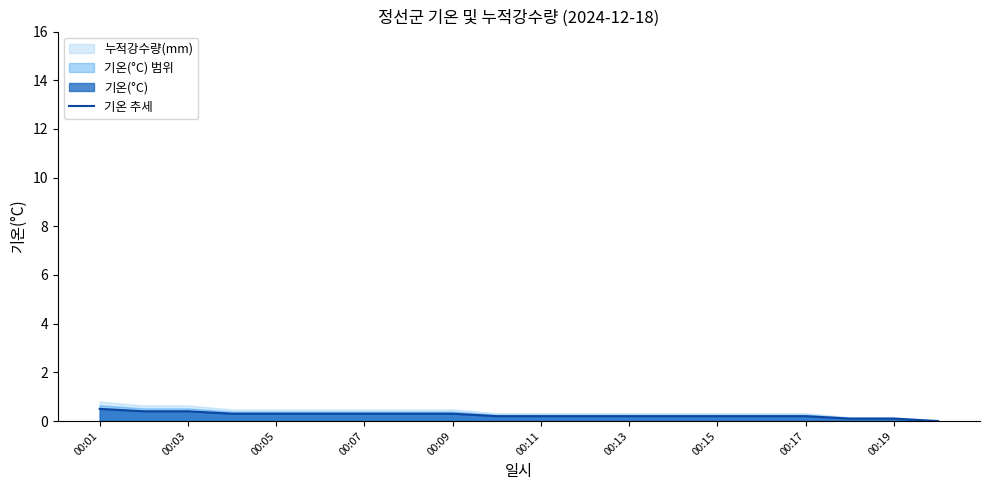

What is the highest value of the 기온 추세 series?

0.5